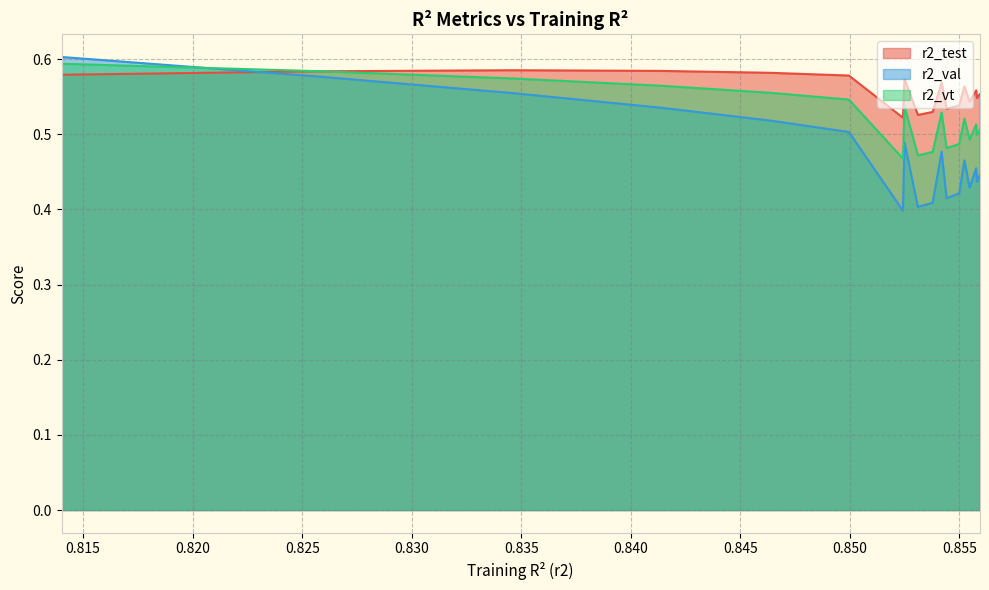

How many r2_test values are between 0 and 1?

18